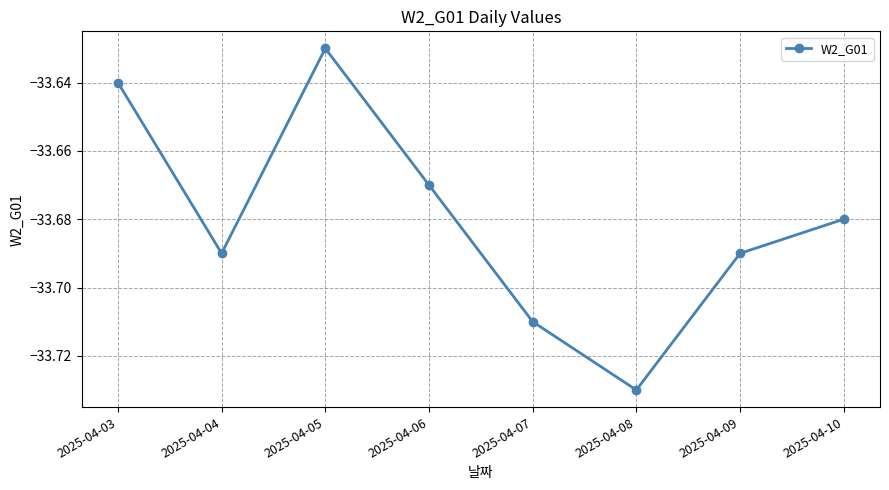

Which category has the lowest value across all series?

2025-04-08